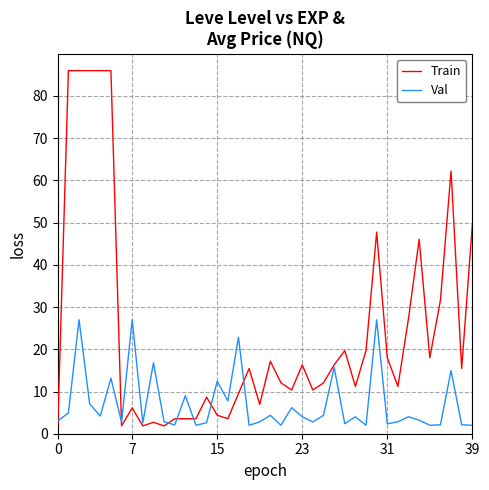

Which series has the widest spread of values?

Train